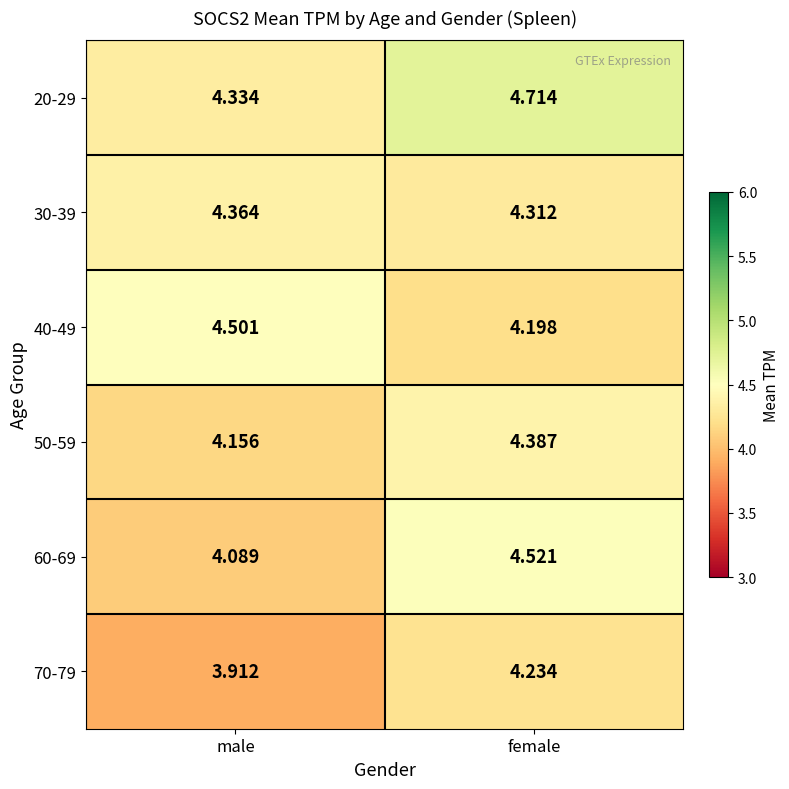

Which label corresponds to the smallest value in the chart?

male